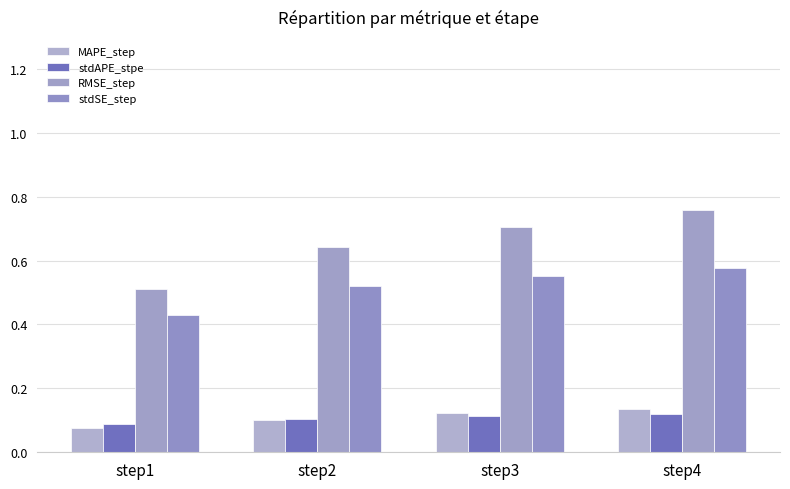

What is the total value across all series at step3?

1.5